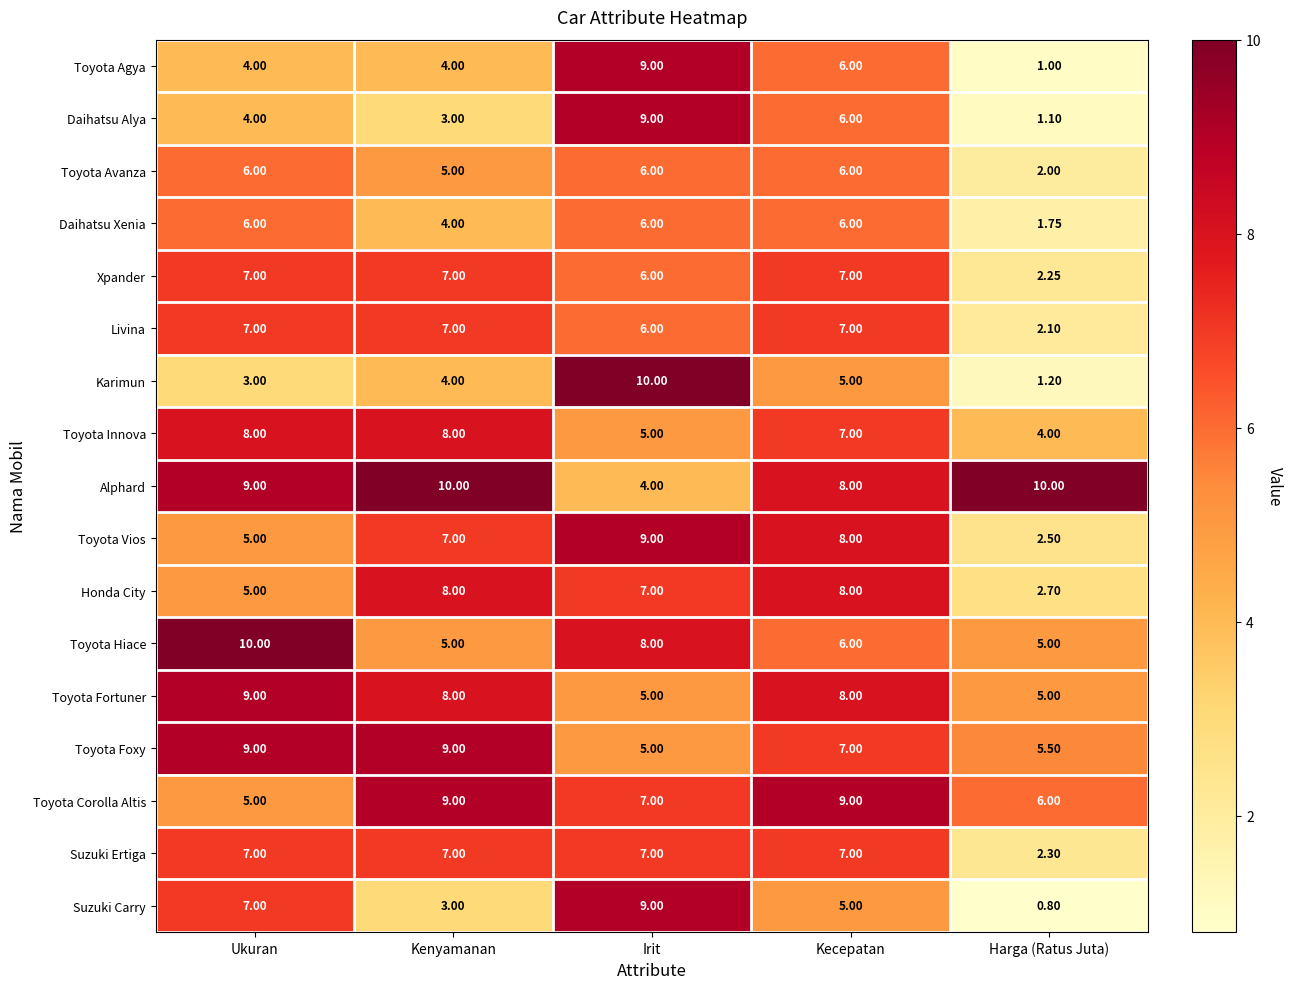

How many series are shown in this chart?

17